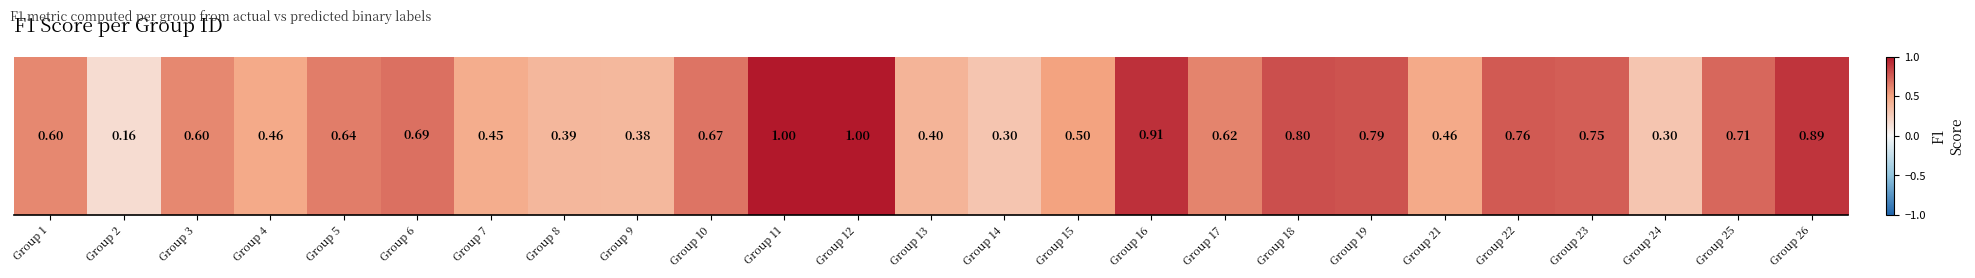

Is it true that the value at Group 21 is 0.3?

False